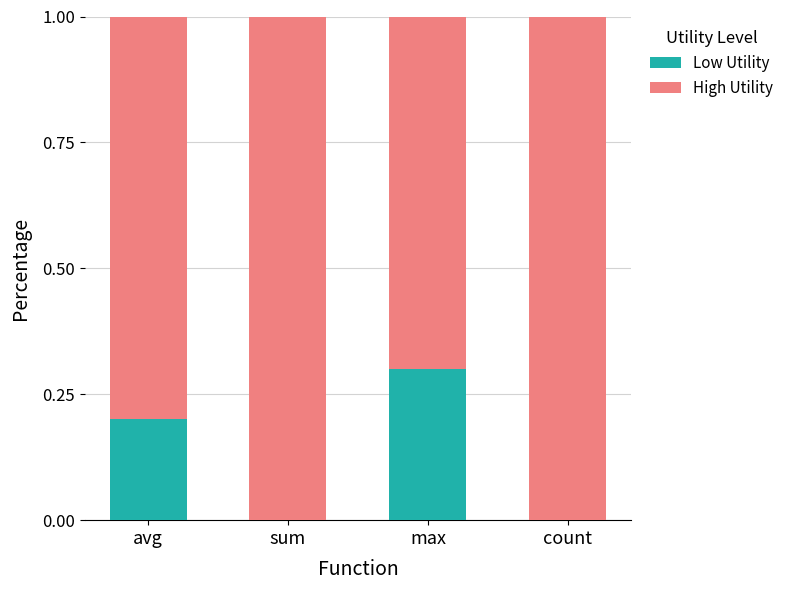

Reading left to right, list the values for the Low Utility series.

avg=0.2	sum=0.0	max=0.3	count=0.0